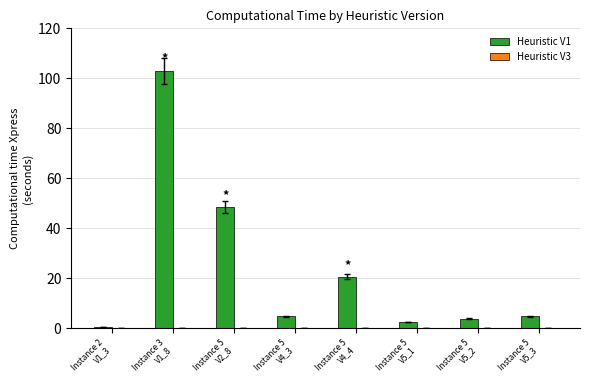

The Heuristic V1 series shows 12.1 at Instance 5
V4_4. True or false?

False